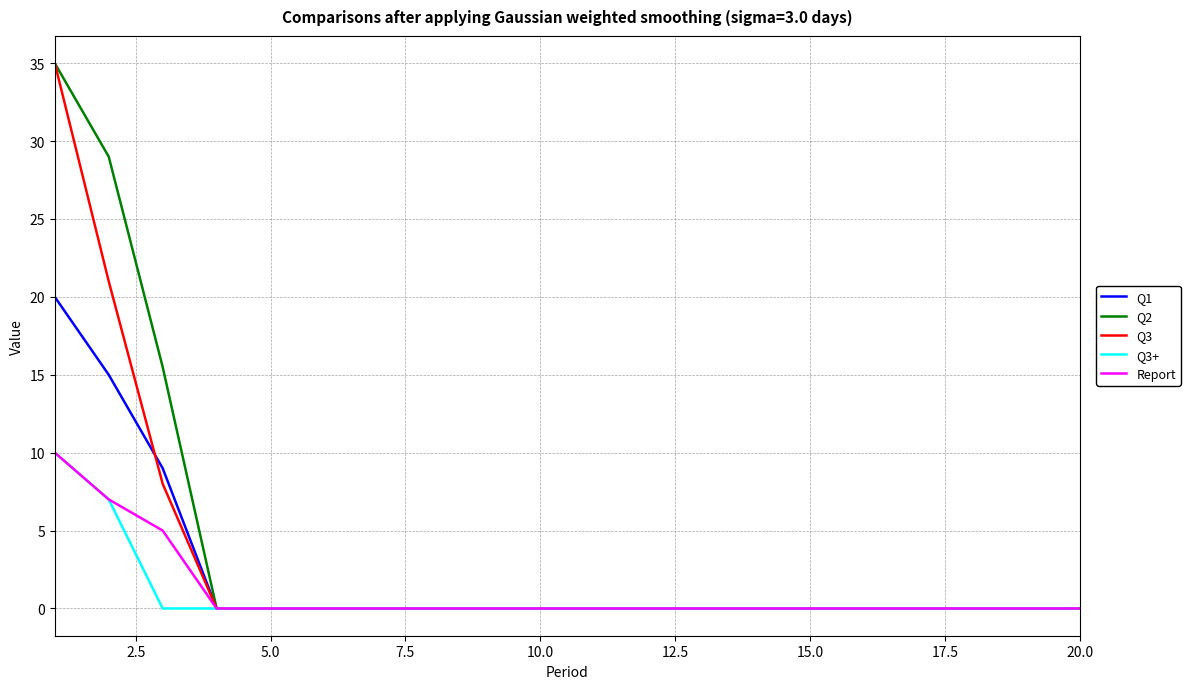

What is the greatest value displayed?

35.0